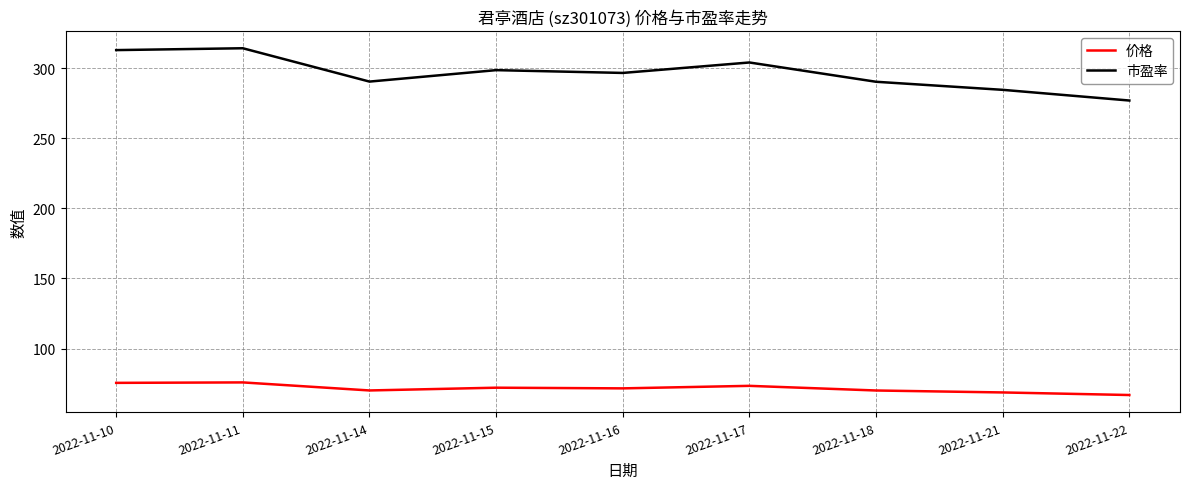

List the series in order of their peak value, lowest first.

价格, 市盈率